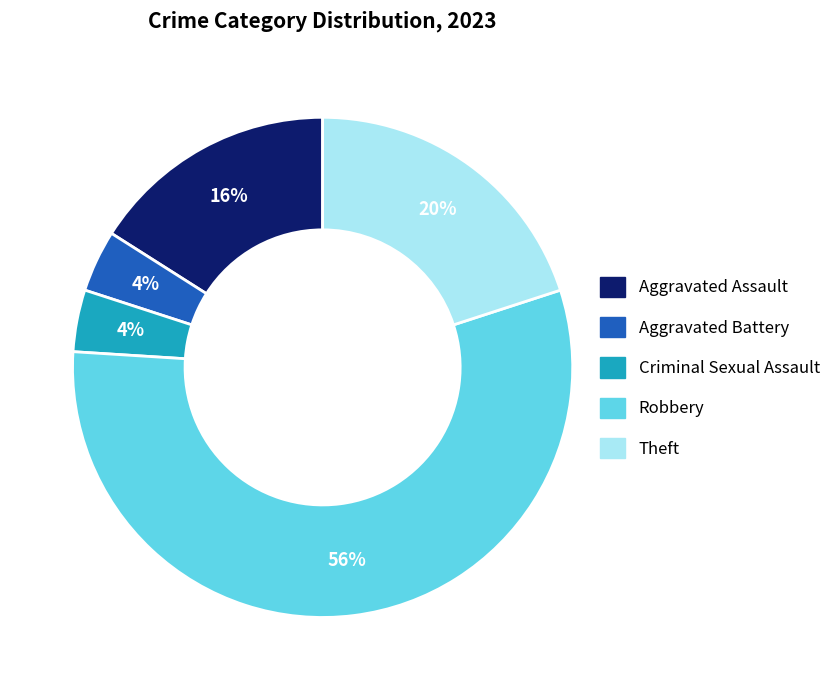

To the nearest percent, what portion does Criminal Sexual Assault represent?

4%